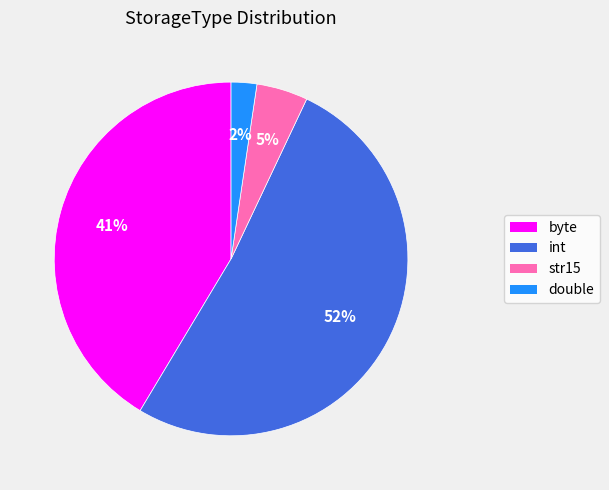

Is it true that byte is 54% of the pie?

False